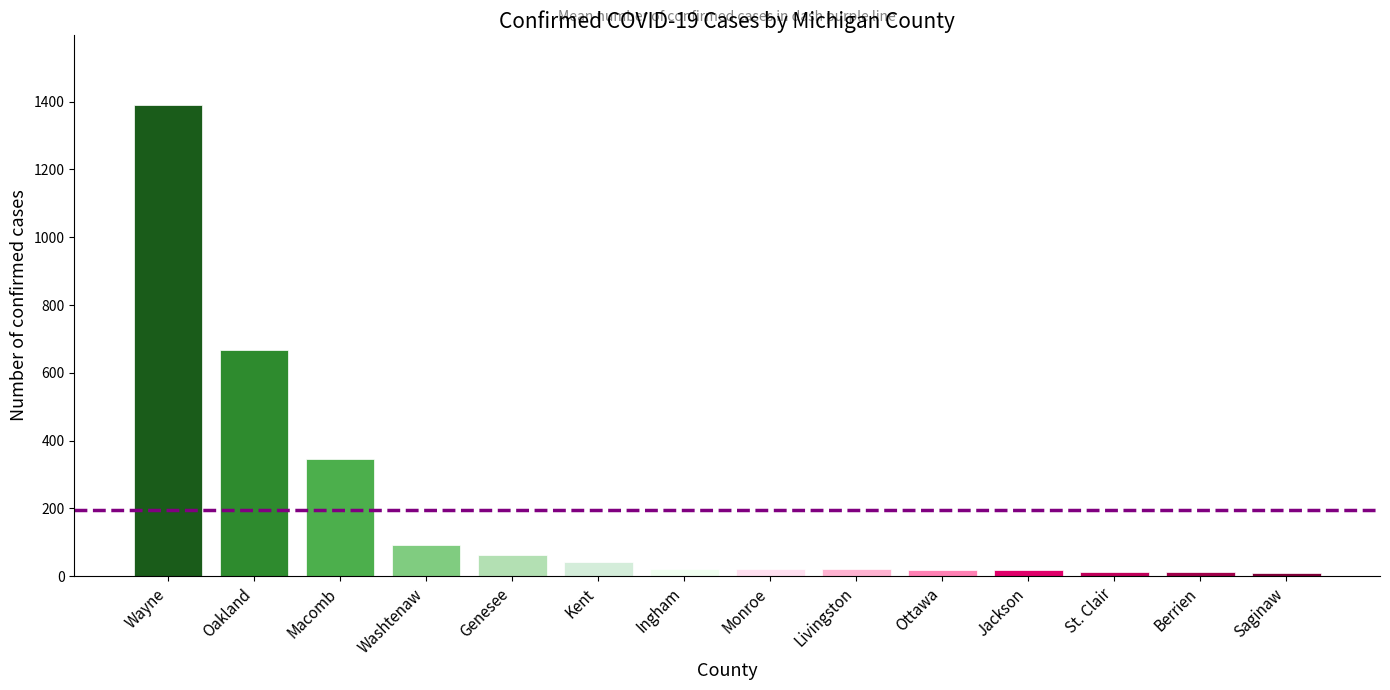

What is the sum of the values at Livingston and Ingham?

43